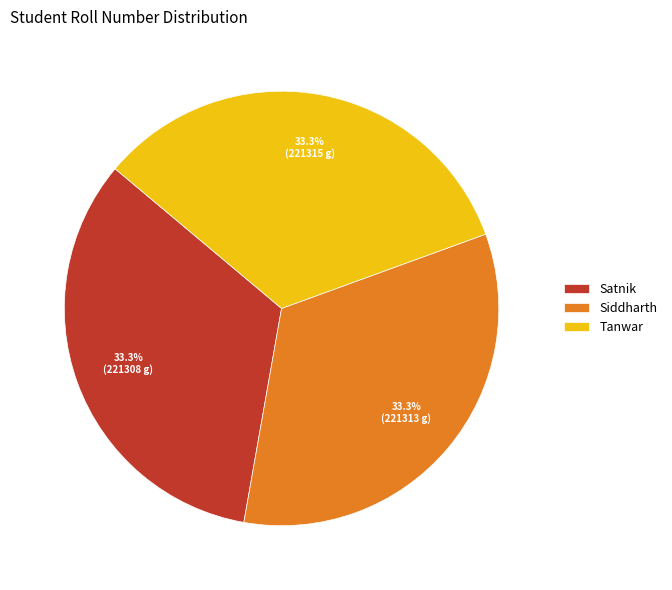

Do Satnik and Tanwar together represent more than half of the pie?

Yes